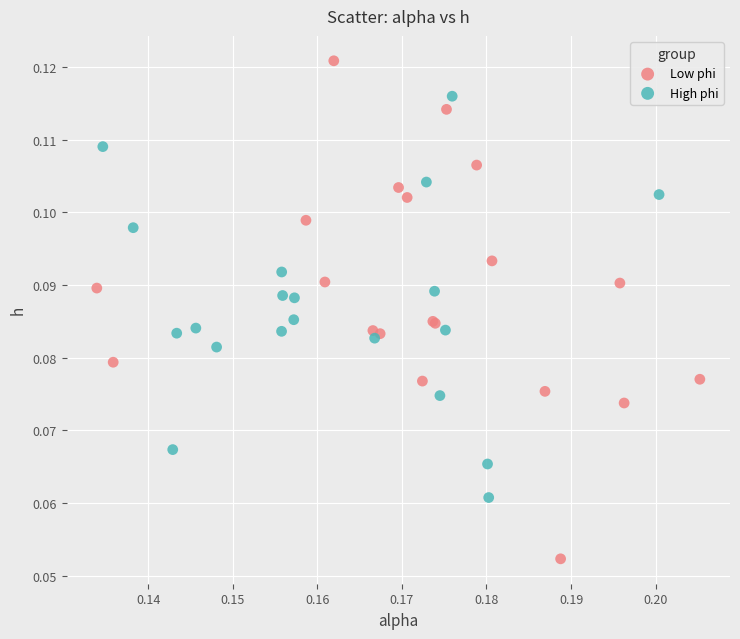

Which series has the largest Y range (max minus min)?

Low phi